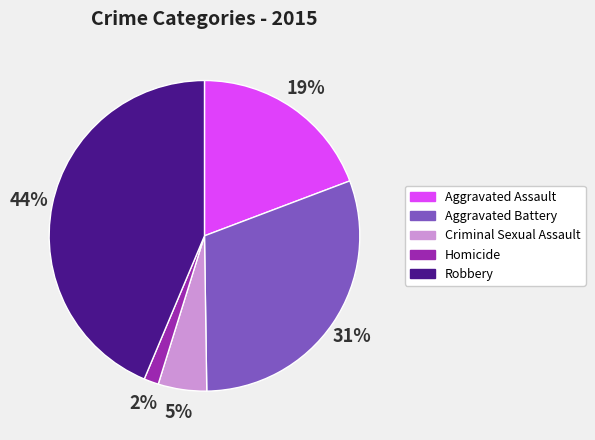

To the nearest percent, what is the difference between the largest and smallest slice percentages?

42%